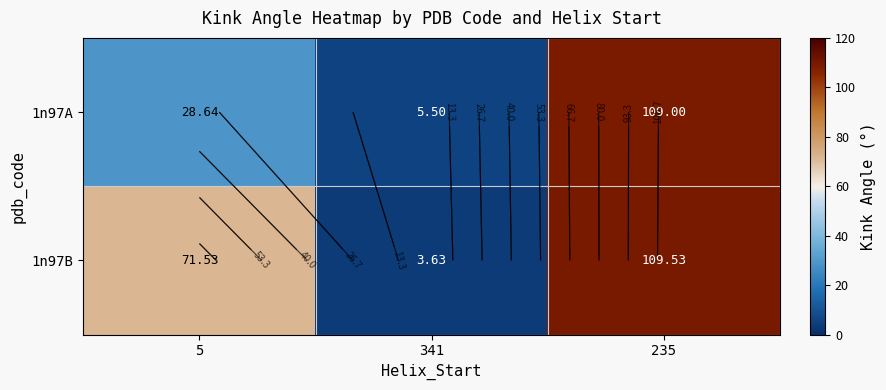

What is the approximate value of 1n97B at 235?

109.5